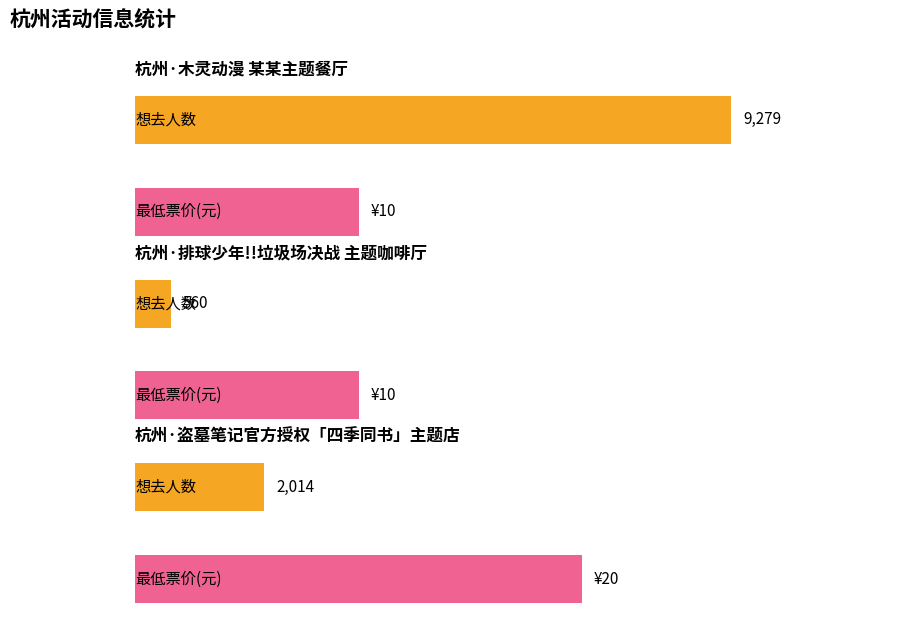

Rank the categories by value from highest to lowest.

杭州·木灵动漫 某某主题餐厅, 杭州·盗墓笔记官方授权「四季同书」主题店, 杭州·排球少年!!垃圾场决战 主题咖啡厅